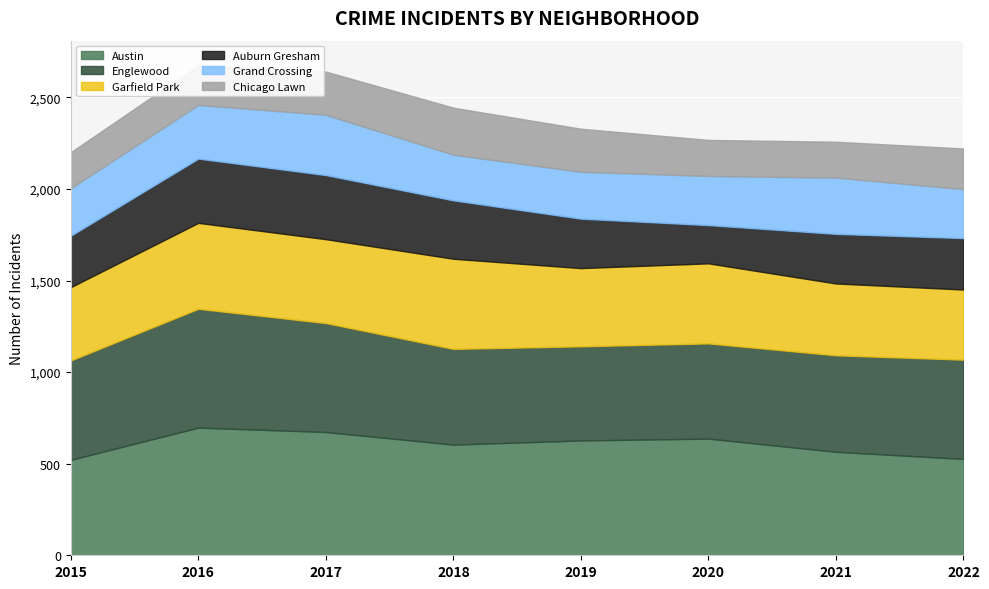

True or false: Auburn Gresham has more than 0 interior local peaks.

True